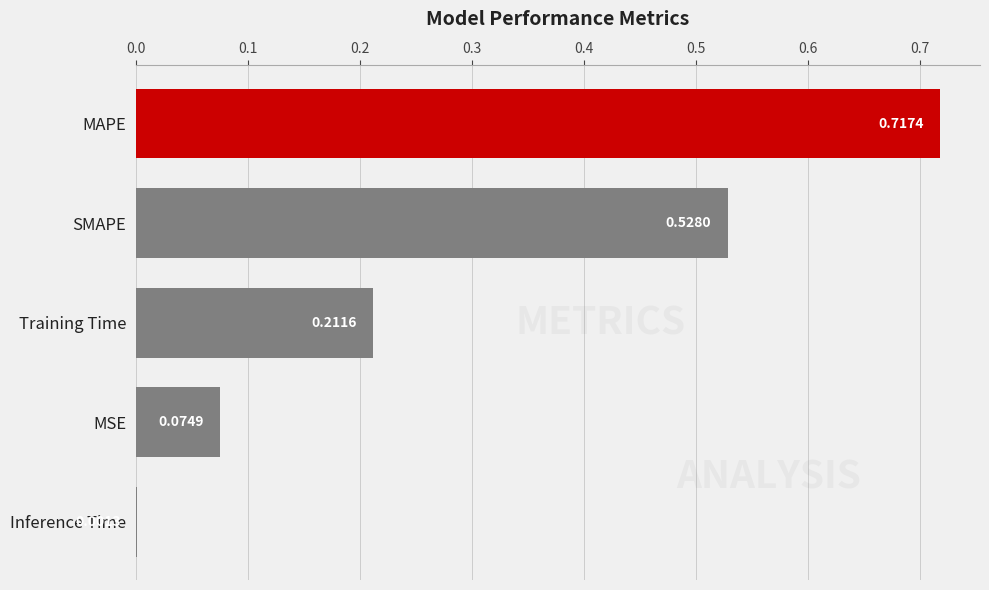

At which label is the value closest to 0?

Inference Time